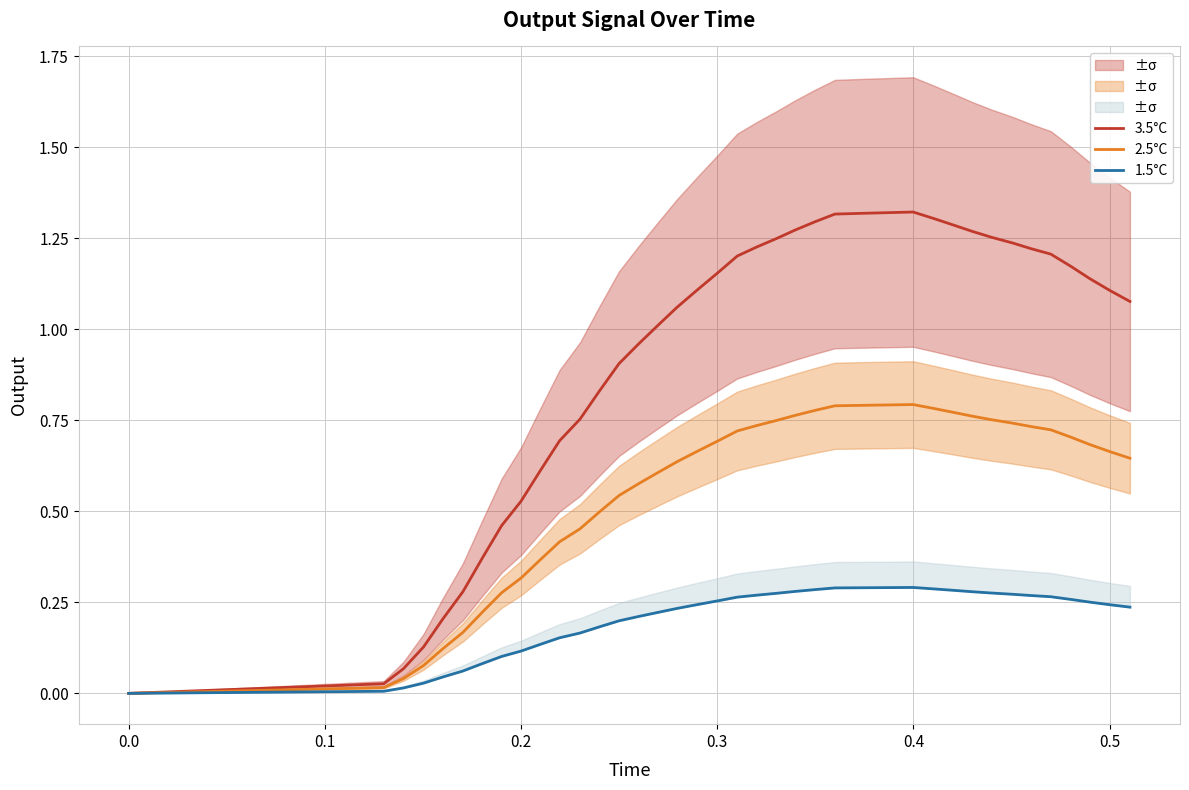

True or false: 2.5°C has more than 2 interior local peaks.

False